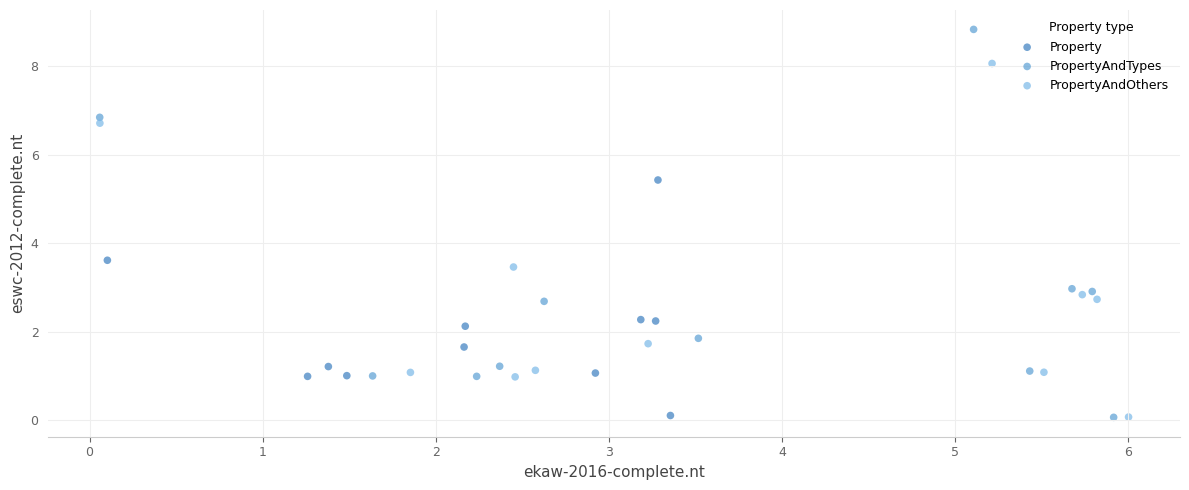

Which series reaches the maximum Y coordinate?

PropertyAndTypes